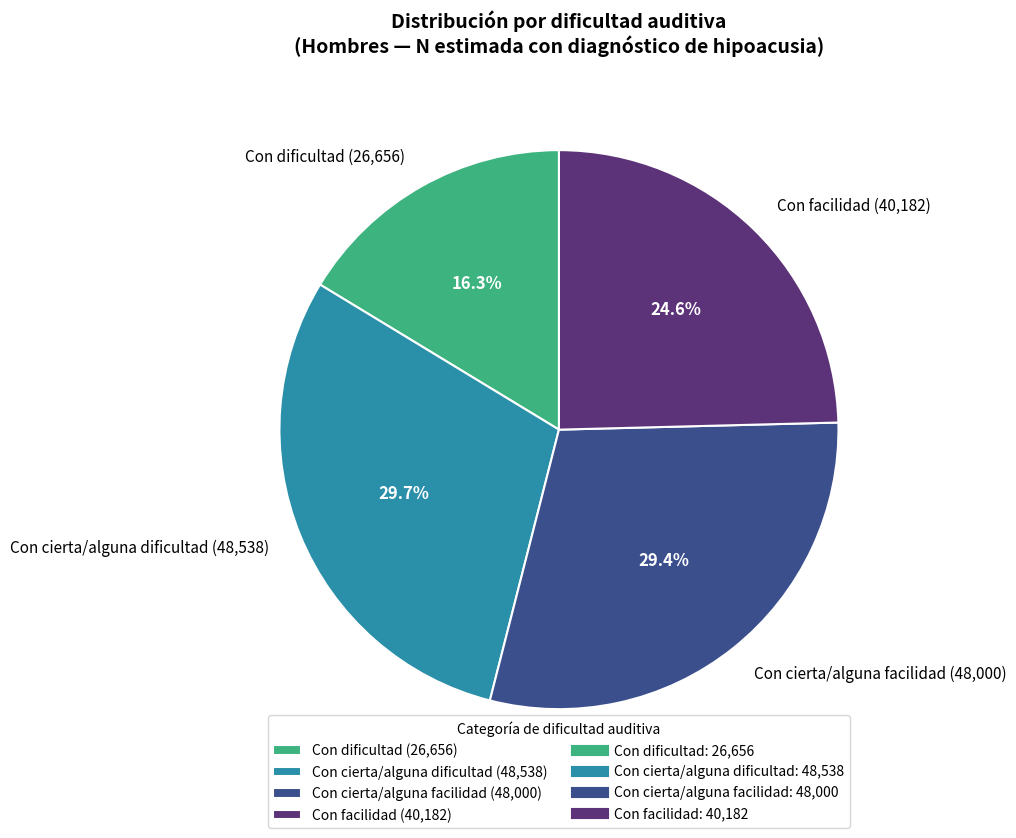

What percentage do Con cierta/alguna facilidad and Con dificultad together represent?

45.7%